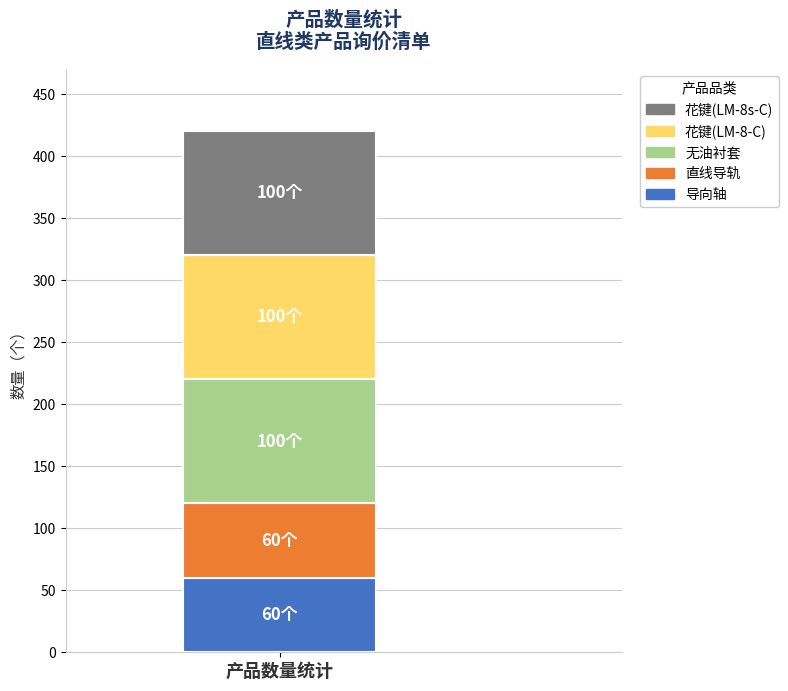

Rank the categories by 导向轴 value from highest to lowest.

产品数量统计